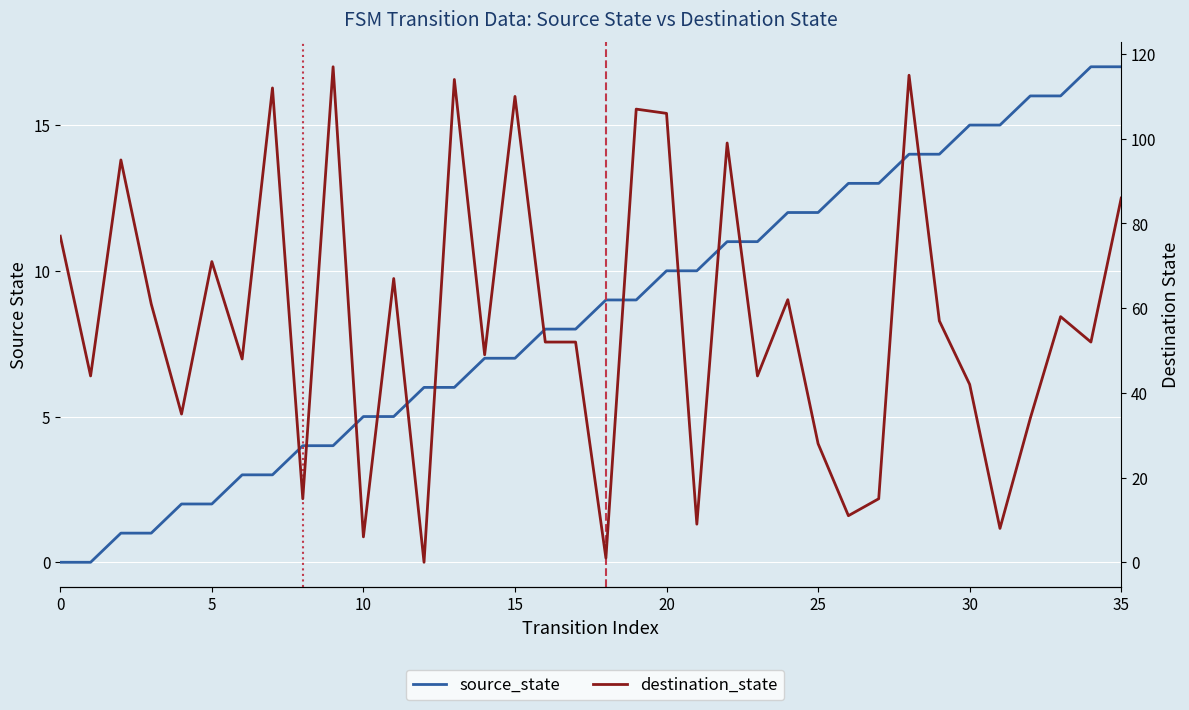

At how many categories does at least one series exceed 21?

28